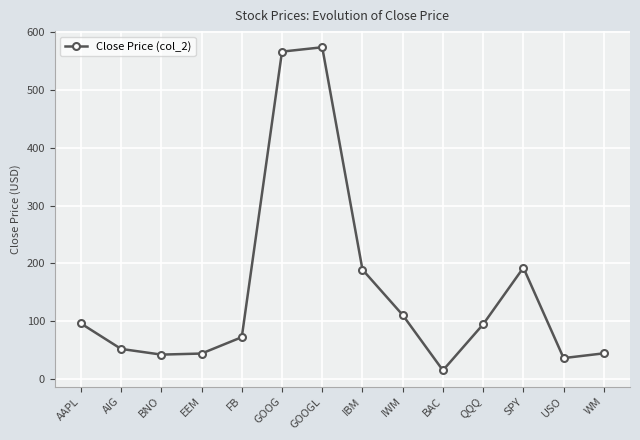

How many points are higher than both their immediate neighbors (excluding endpoints)?

2